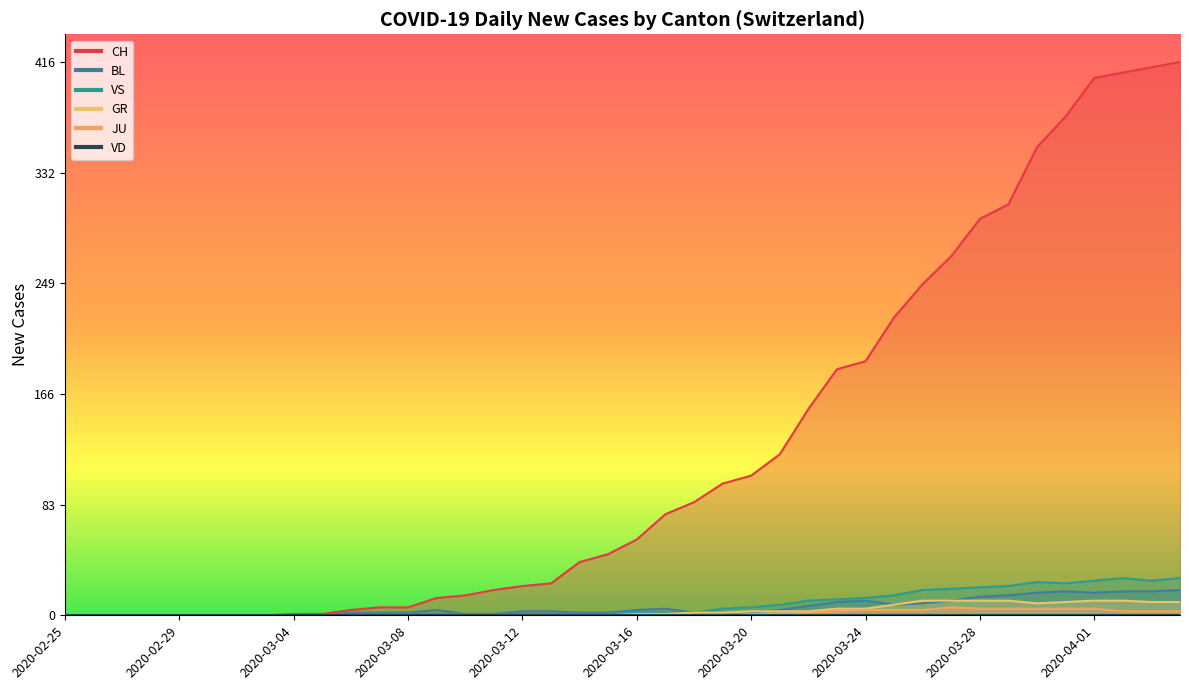

Which series ends up on top after the final intersection of GR and BL?

BL